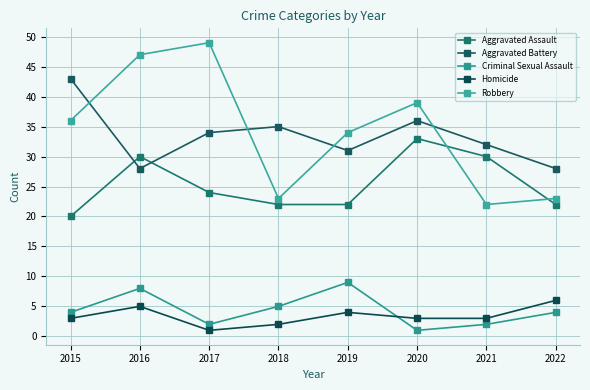

Reading left to right, list all the values displayed in this chart.

Aggravated Assault: 2015=20	2016=30	2017=24	2018=22	2019=22	2020=33	2021=30	2022=22
Aggravated Battery: 2015=43	2016=28	2017=34	2018=35	2019=31	2020=36	2021=32	2022=28
Criminal Sexual Assault: 2015=4	2016=8	2017=2	2018=5	2019=9	2020=1	2021=2	2022=4
Homicide: 2015=3	2016=5	2017=1	2018=2	2019=4	2020=3	2021=3	2022=6
Robbery: 2015=36	2016=47	2017=49	2018=23	2019=34	2020=39	2021=22	2022=23